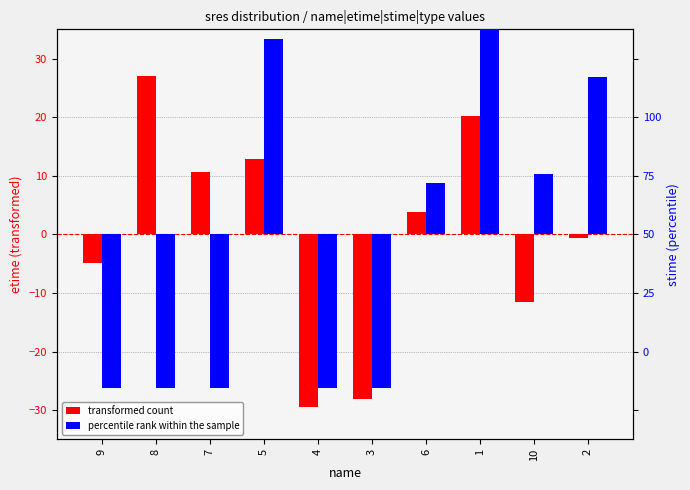

Which has a higher value, 4 or 8?

8